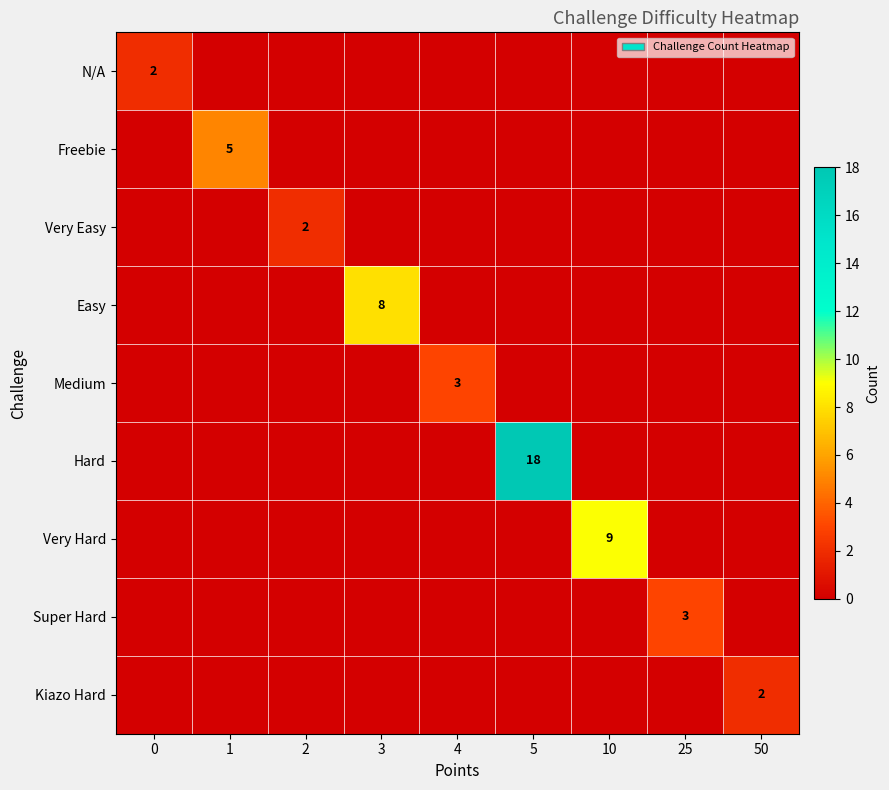

How many categories are shown in the chart?

9